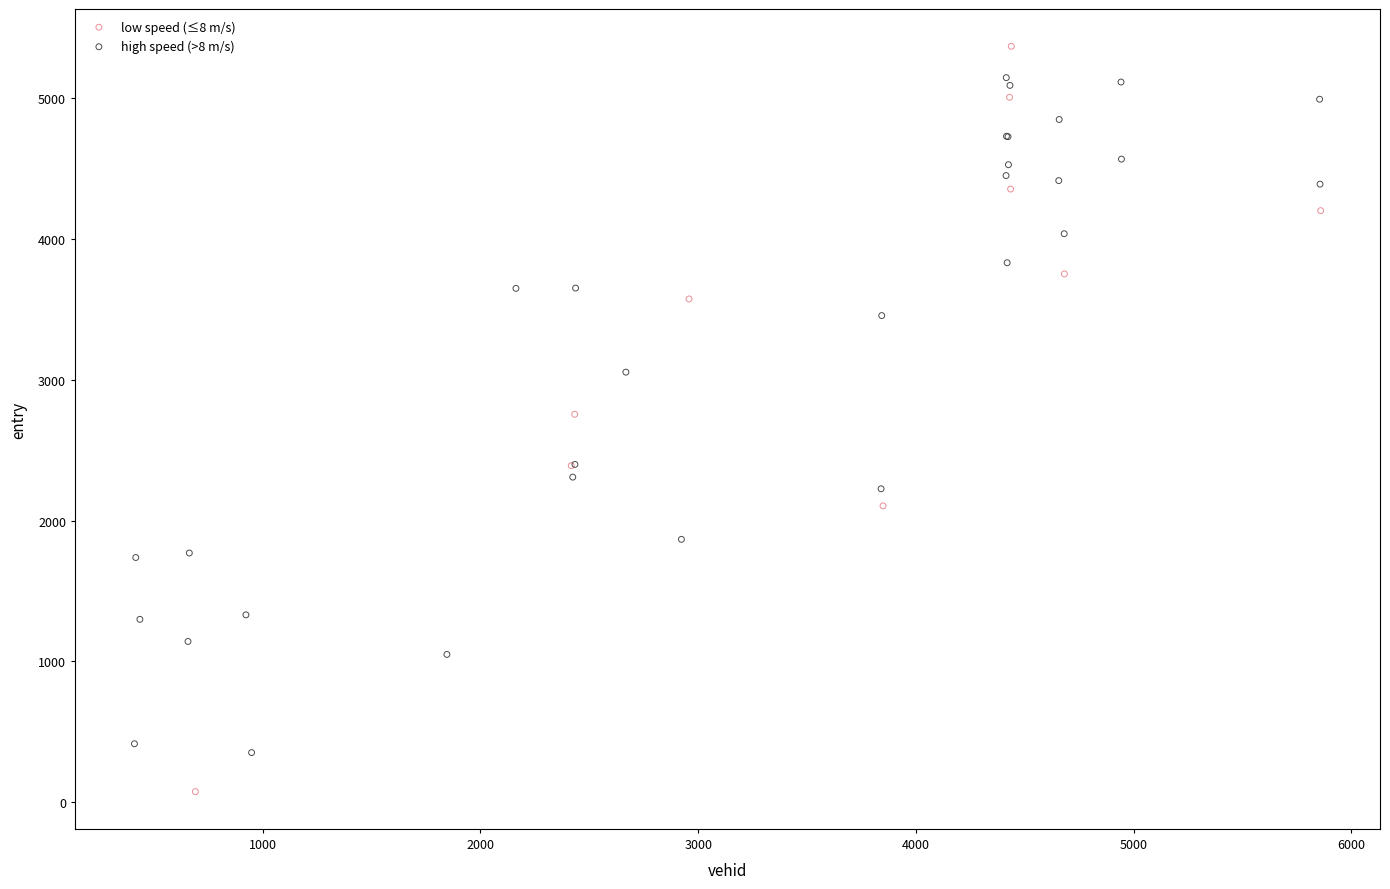

Which series contains the lowest Y value?

low speed (≤8 m/s)